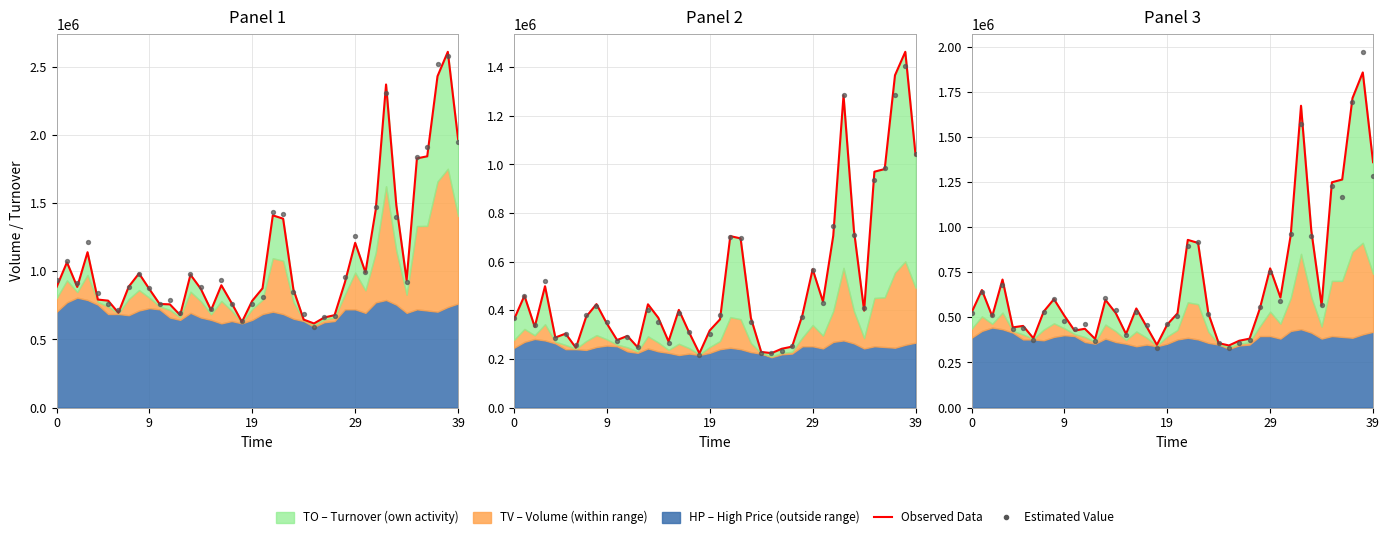

Is the value of Observed Data at 5 greater than the value of Estimated at 29?

No